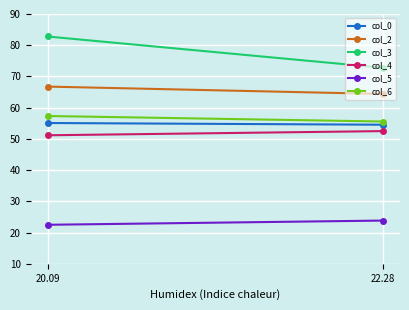

List the series in order of their peak value, lowest first.

col_5, col_4, col_0, col_6, col_2, col_3